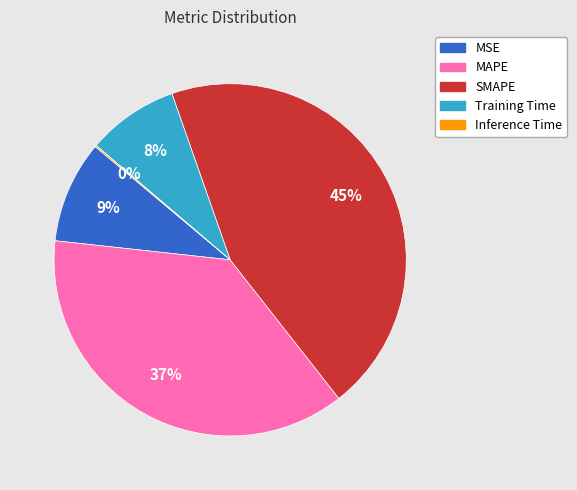

True or false: MAPE accounts for 37% of the total.

True